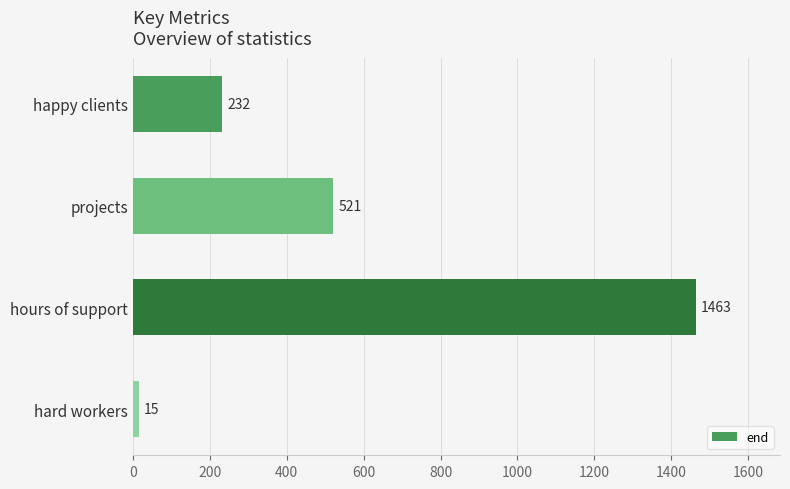

What is the value of the 1st bar from the top?

232